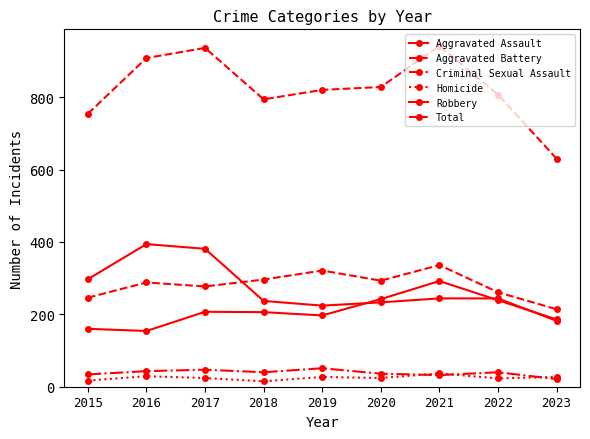

At 2021, list the series in order from largest to smallest.

Total, Aggravated Battery, Aggravated Assault, Robbery, Homicide, Criminal Sexual Assault